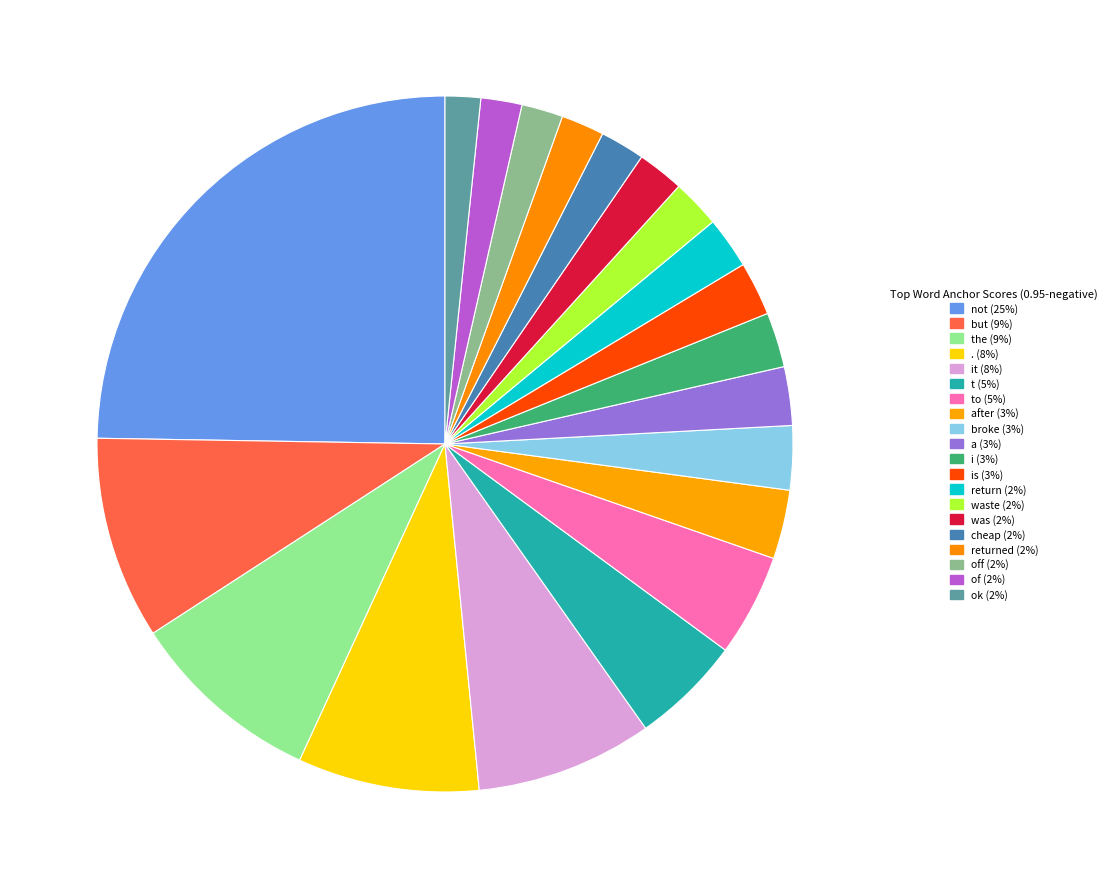

How many slices are in this pie chart?

20